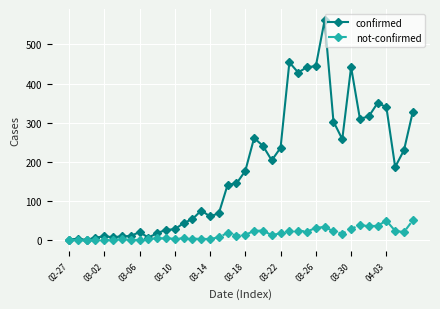

True or false: confirmed has more than 0 interior local peaks.

True